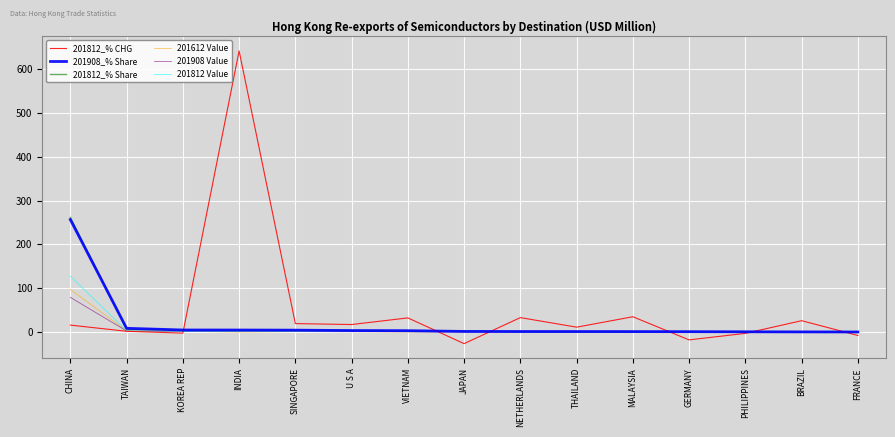

What is the spread (max minus min) of values at CHINA?

245.3